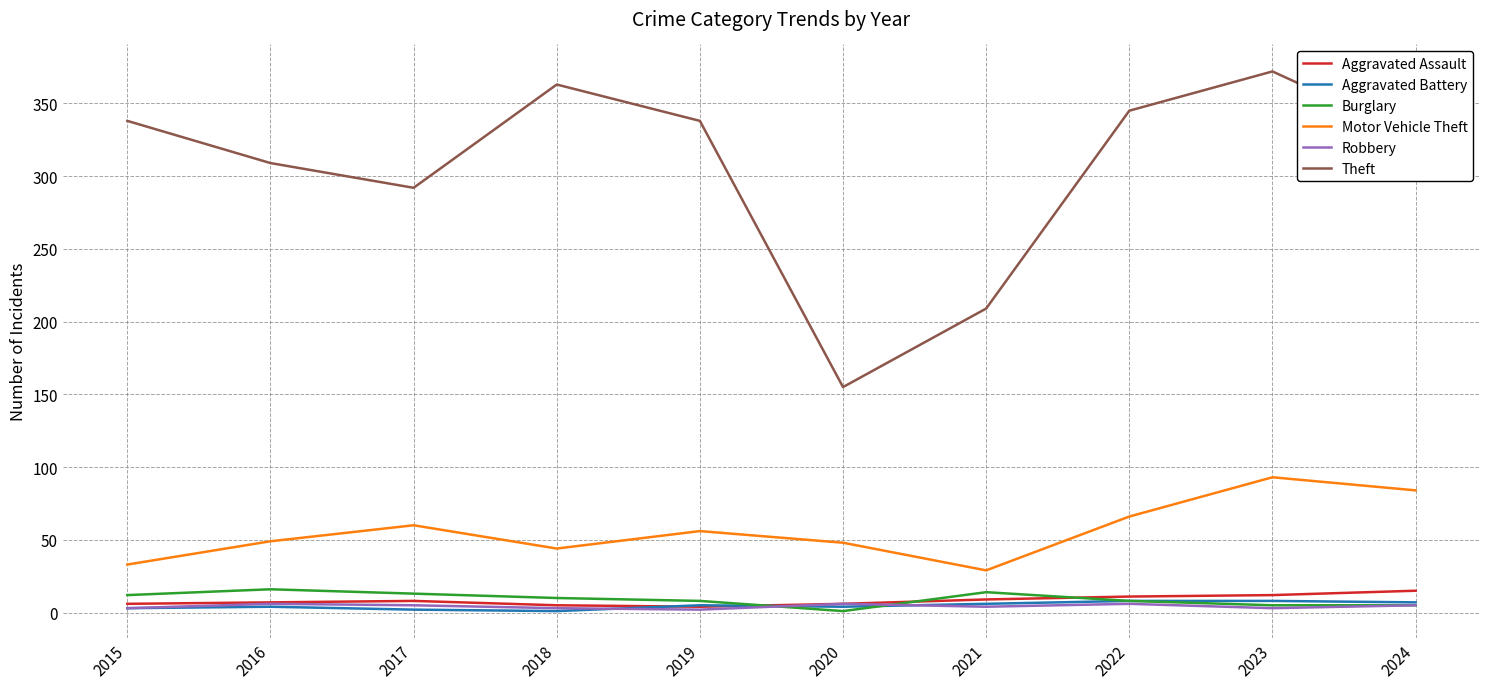

Which series has the largest range (max minus min)?

Theft